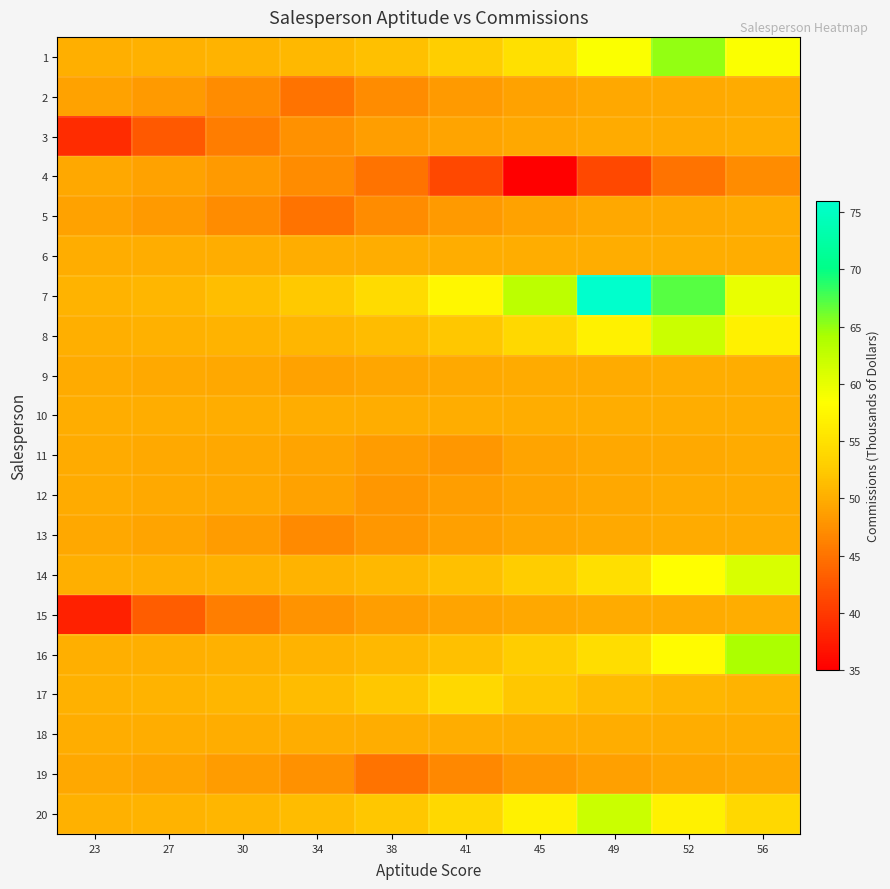

At how many categories does at least one series exceed 37?

10